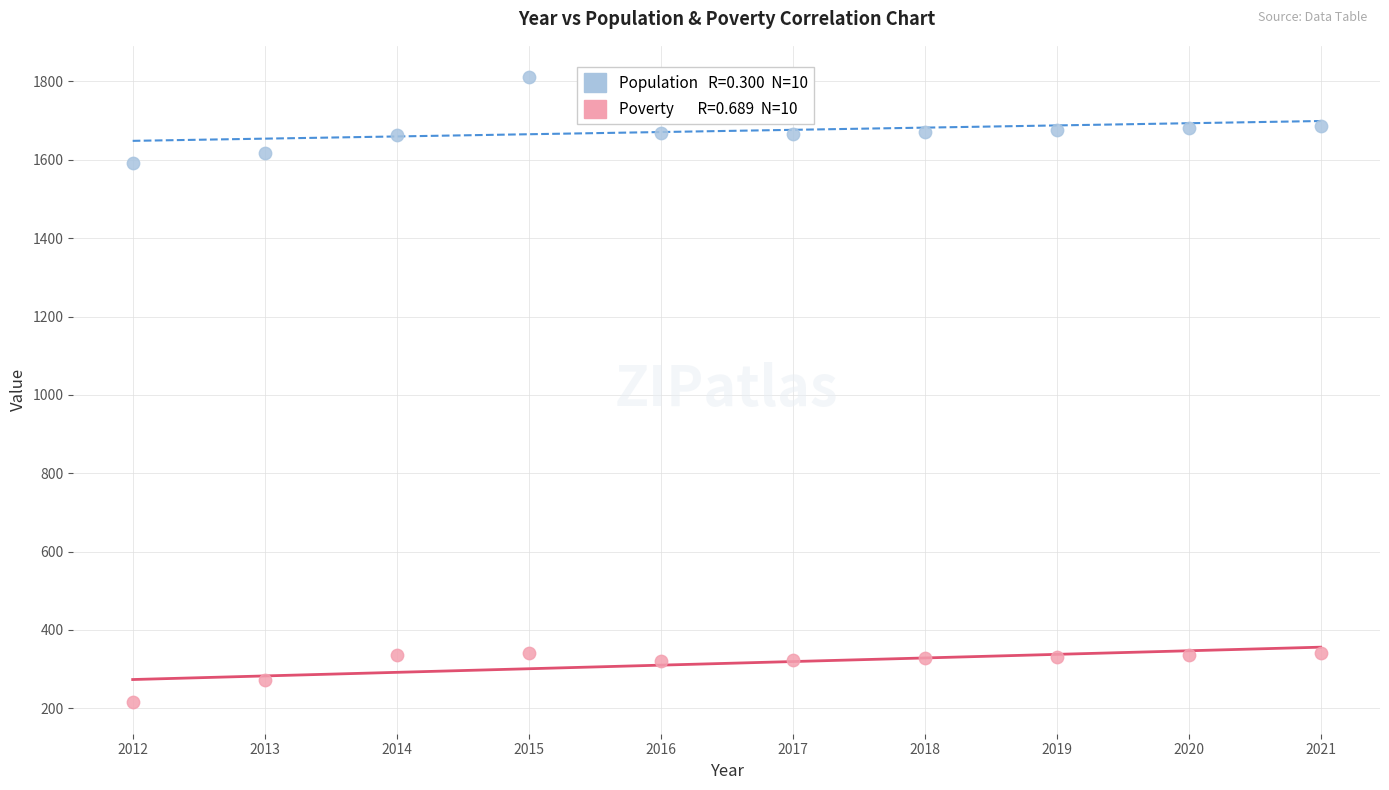

Across all data points, what is the range of Y values (max minus min)?

1596